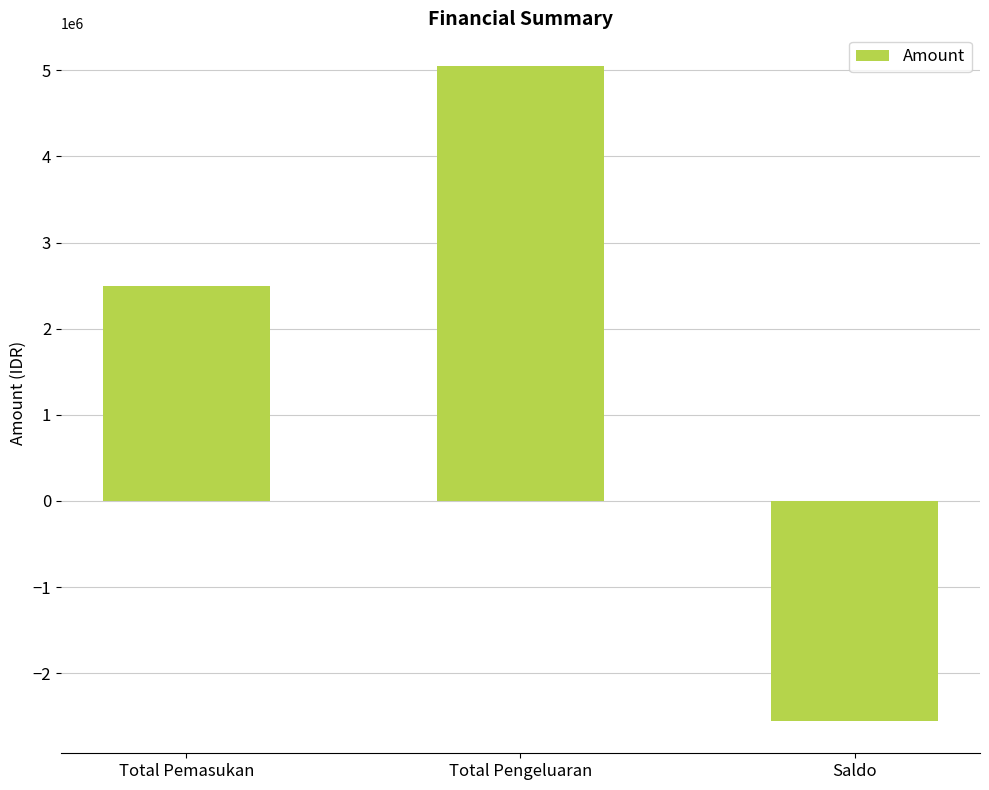

Reading left to right, extract all data points from this chart.

Total Pemasukan=2500000	Total Pengeluaran=5050000	Saldo=-2550000